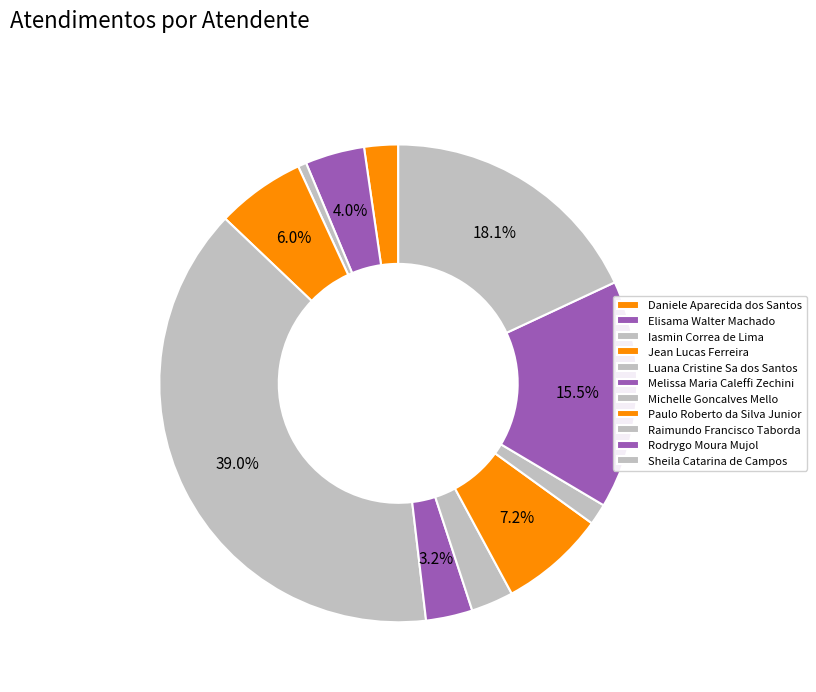

To the nearest percent, what is the difference between the Jean Lucas Ferreira and Daniele Aparecida dos Santos slice percentages?

4%